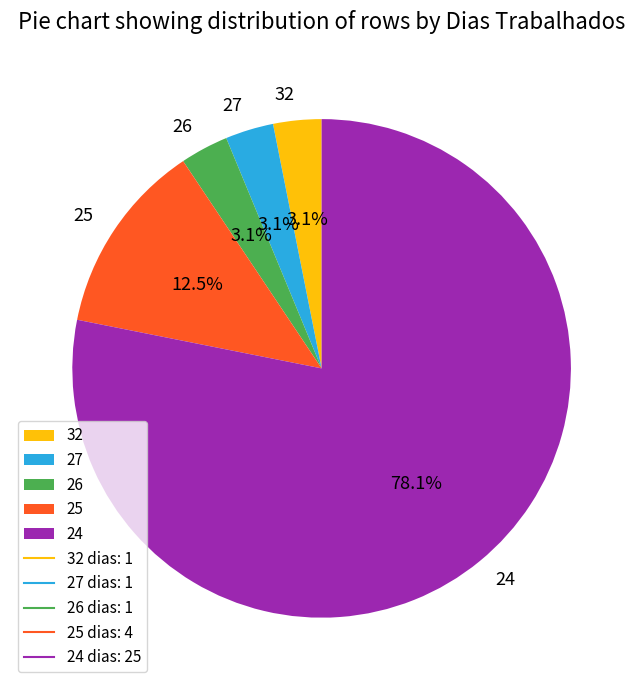

Count the number of slices in the pie.

5